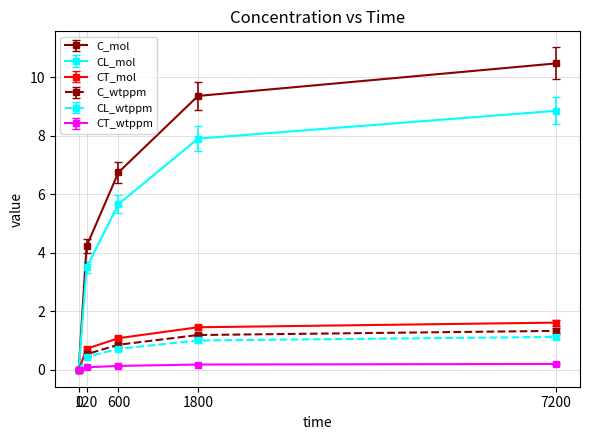

What is the value of the CL_mol point at the 3rd from the left?

5.7